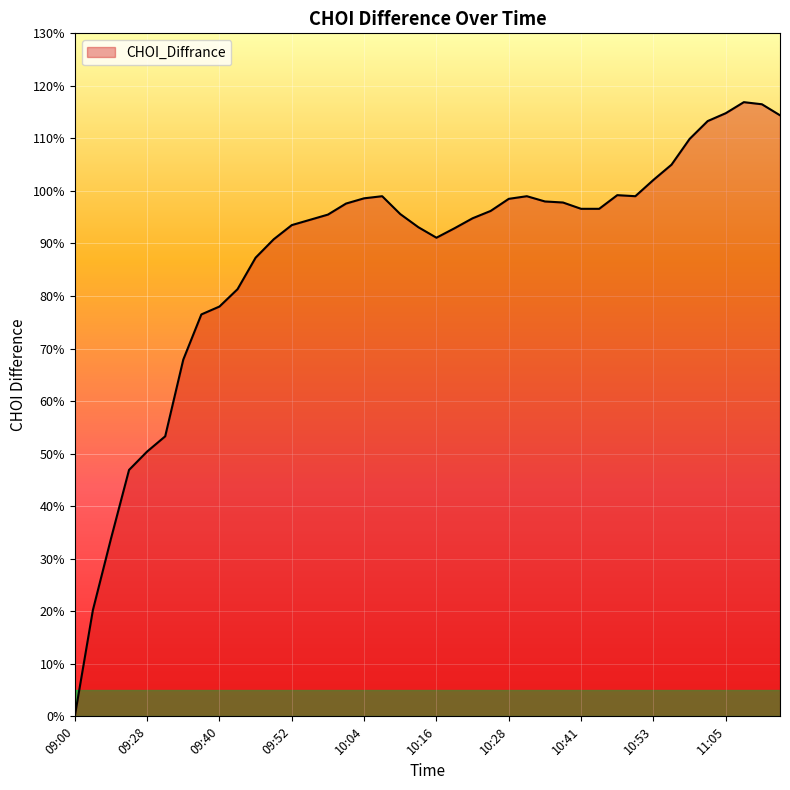

What is the difference between the maximum and minimum values?

116.9